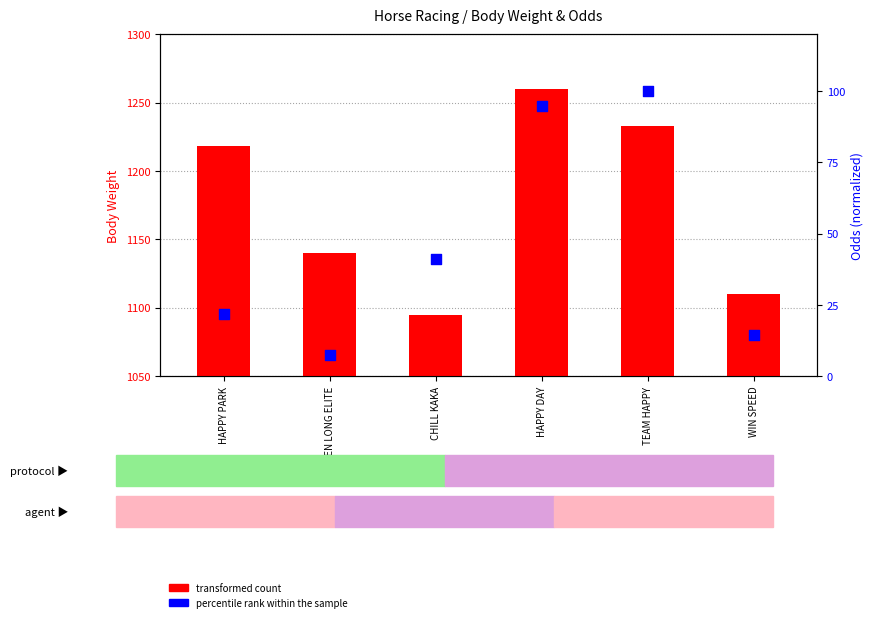

Which series reaches the maximum Y coordinate?

transformed count